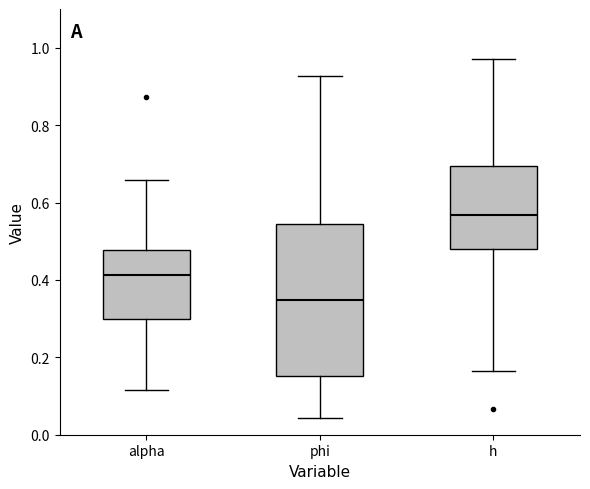

Comparing the boxes themselves (not the whiskers), which one is the tallest?

phi